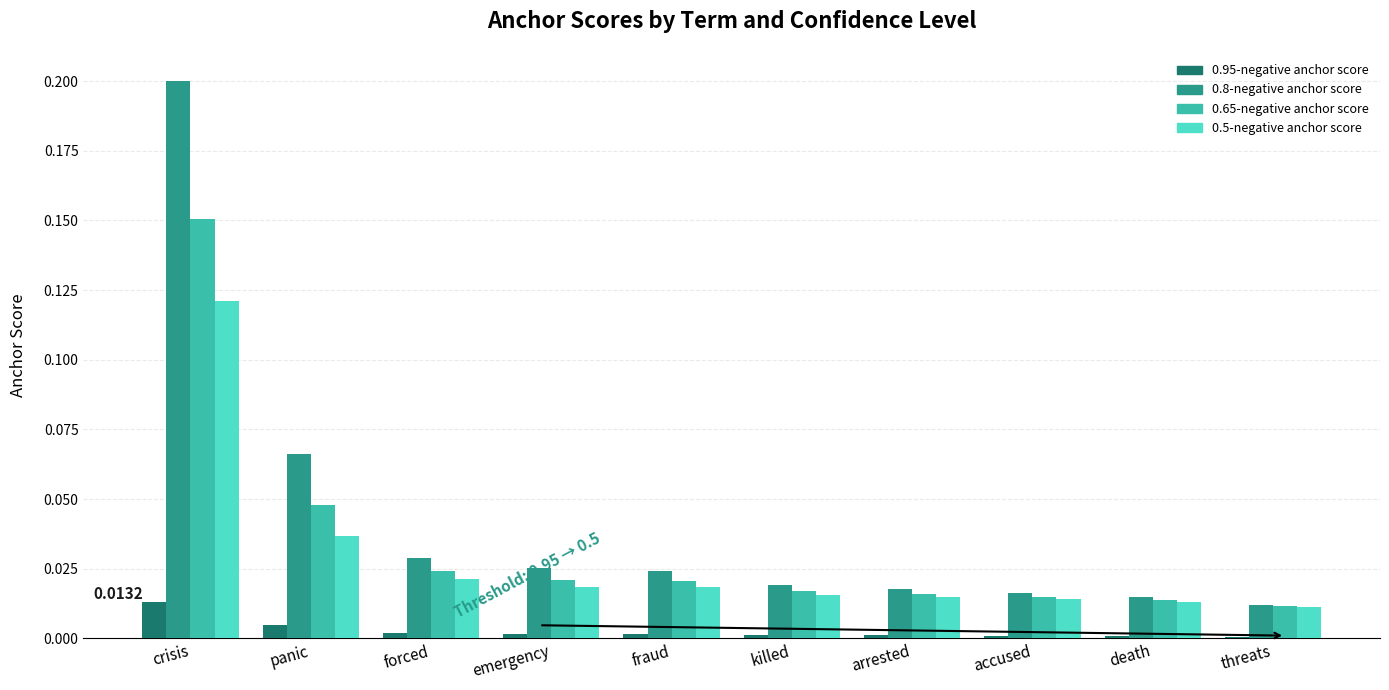

At how many categories does at least one series exceed 0?

10